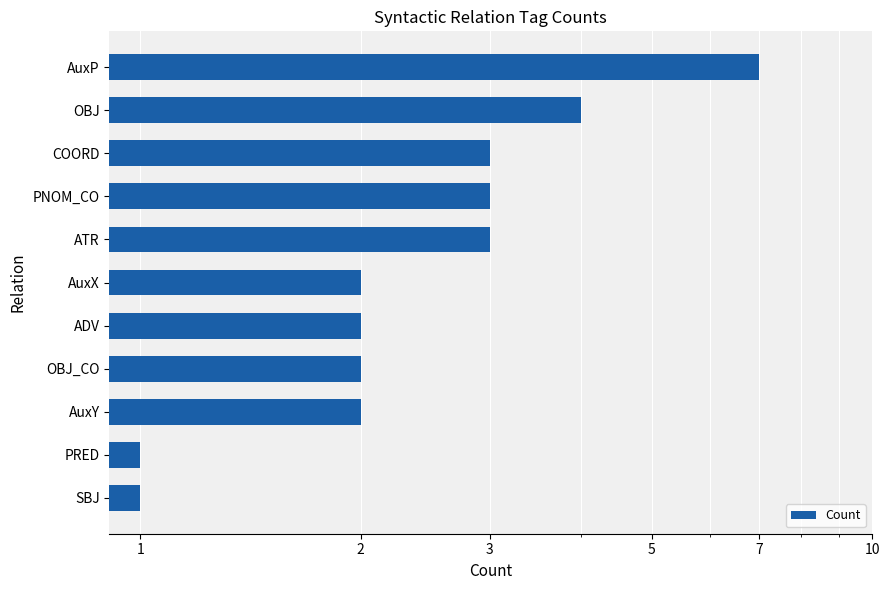

What is the difference between the maximum and minimum values?

6